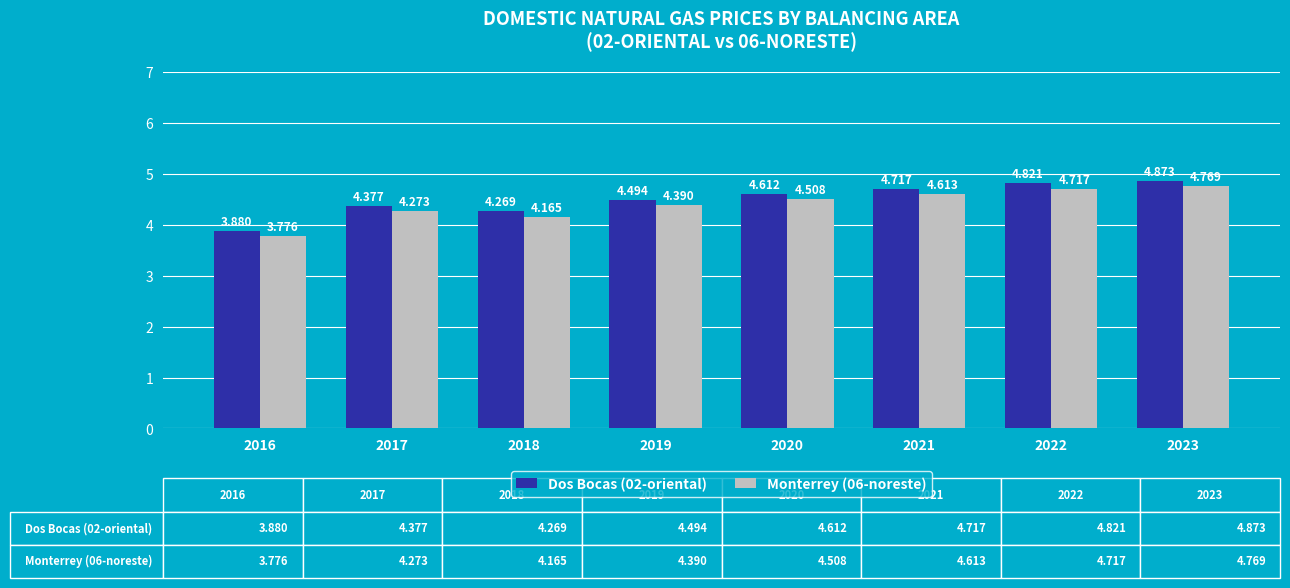

What is the difference between the second highest and minimum values in the Monterrey (06-noreste) series?

0.9